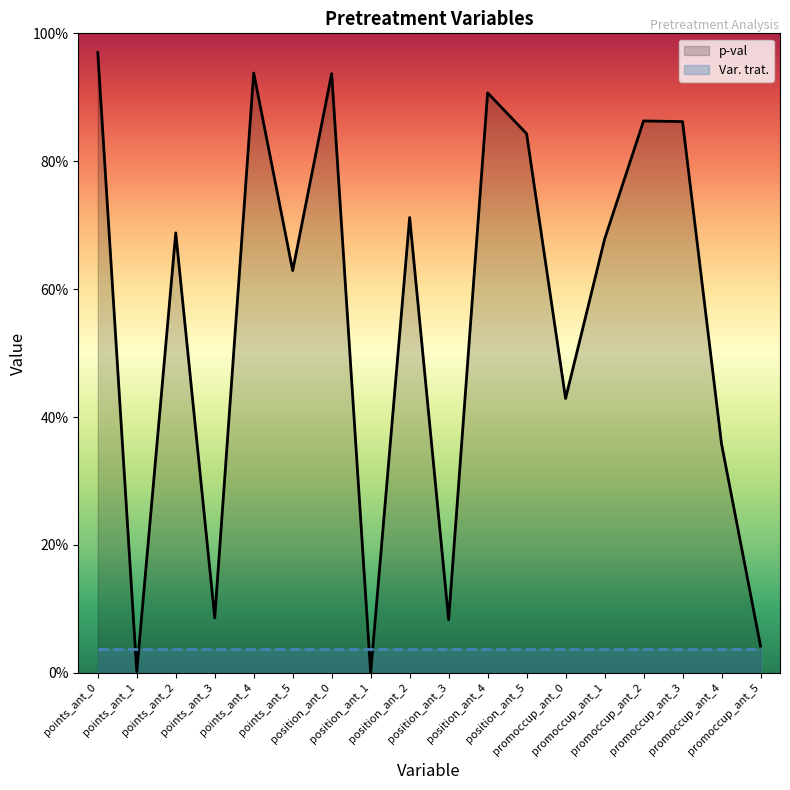

The chart shows a value of 0.7 at points_ant_2. True or false?

True